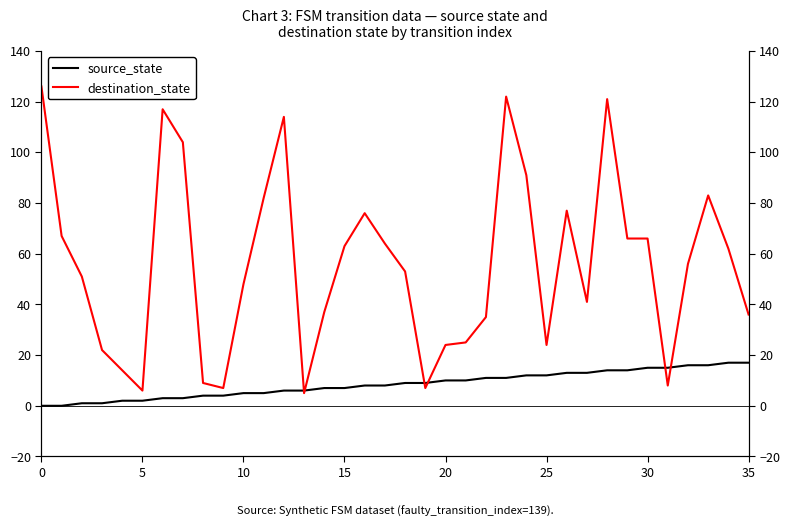

What is the average value of the source_state series?

8